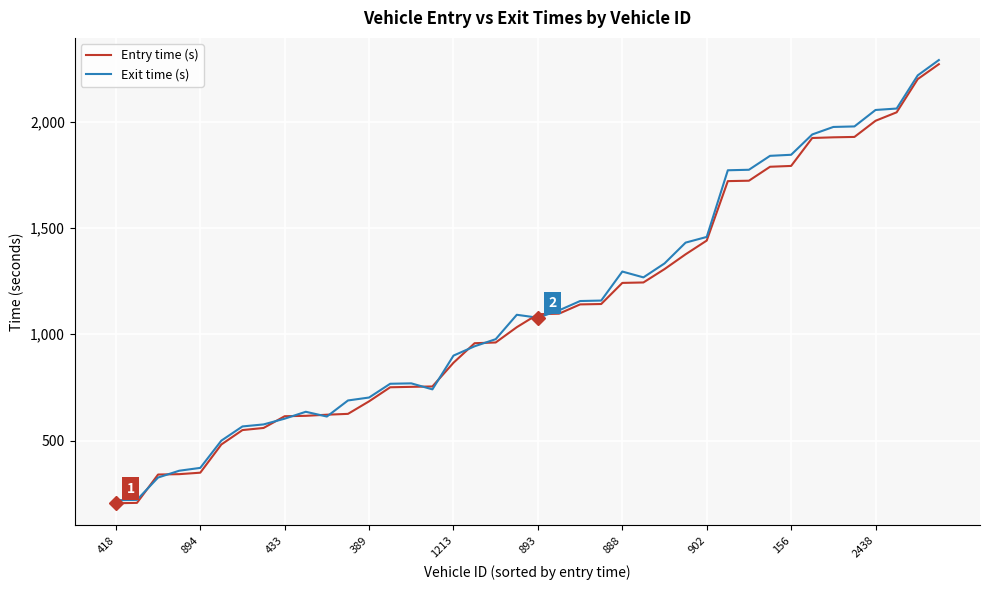

What is the greatest value displayed?

2289.9